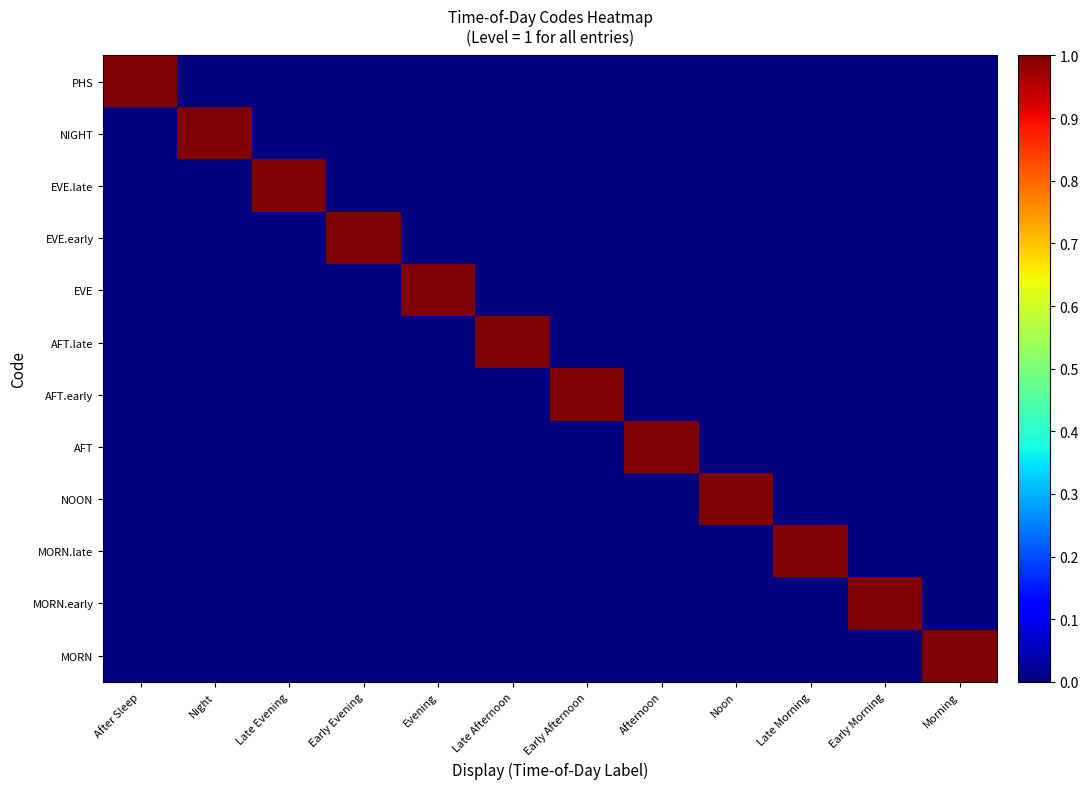

What is the total value across all series at Early Afternoon?

1